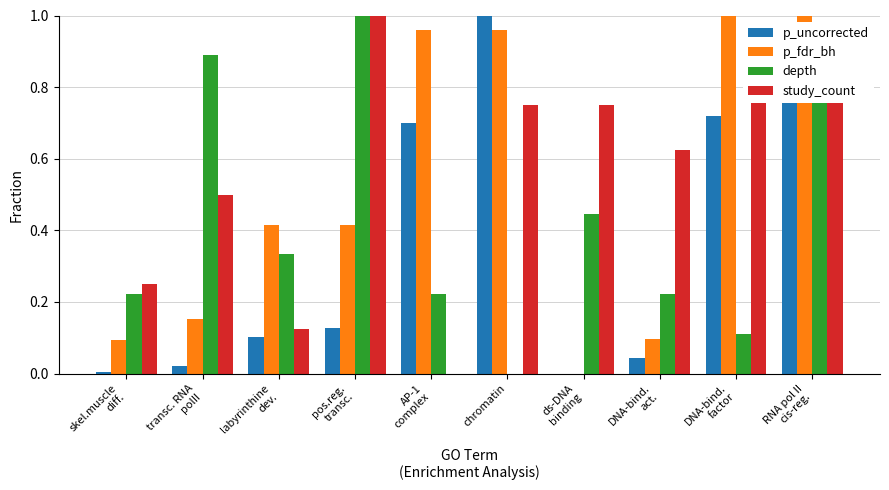

At which label is study_count closest to 0?

AP-1
complex